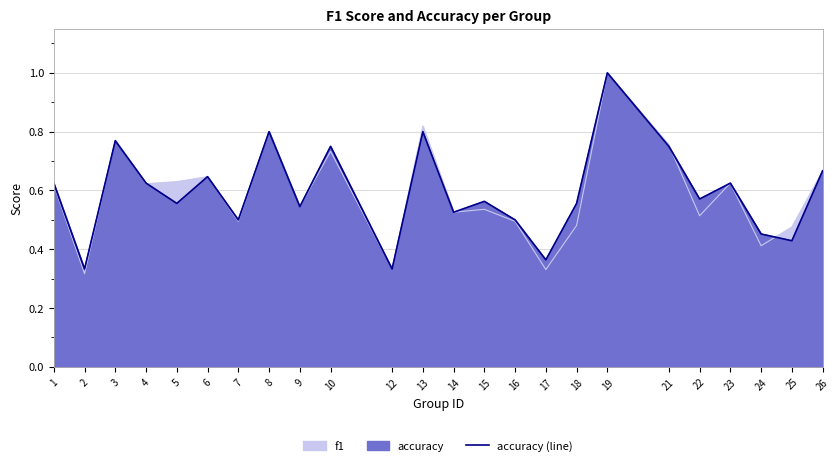

How many interior local valleys (lower than both neighbors) does the data have?

9